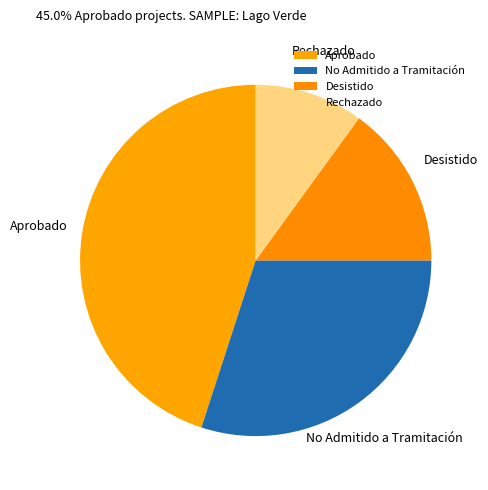

Which has a higher value, Aprobado or Desistido?

Aprobado